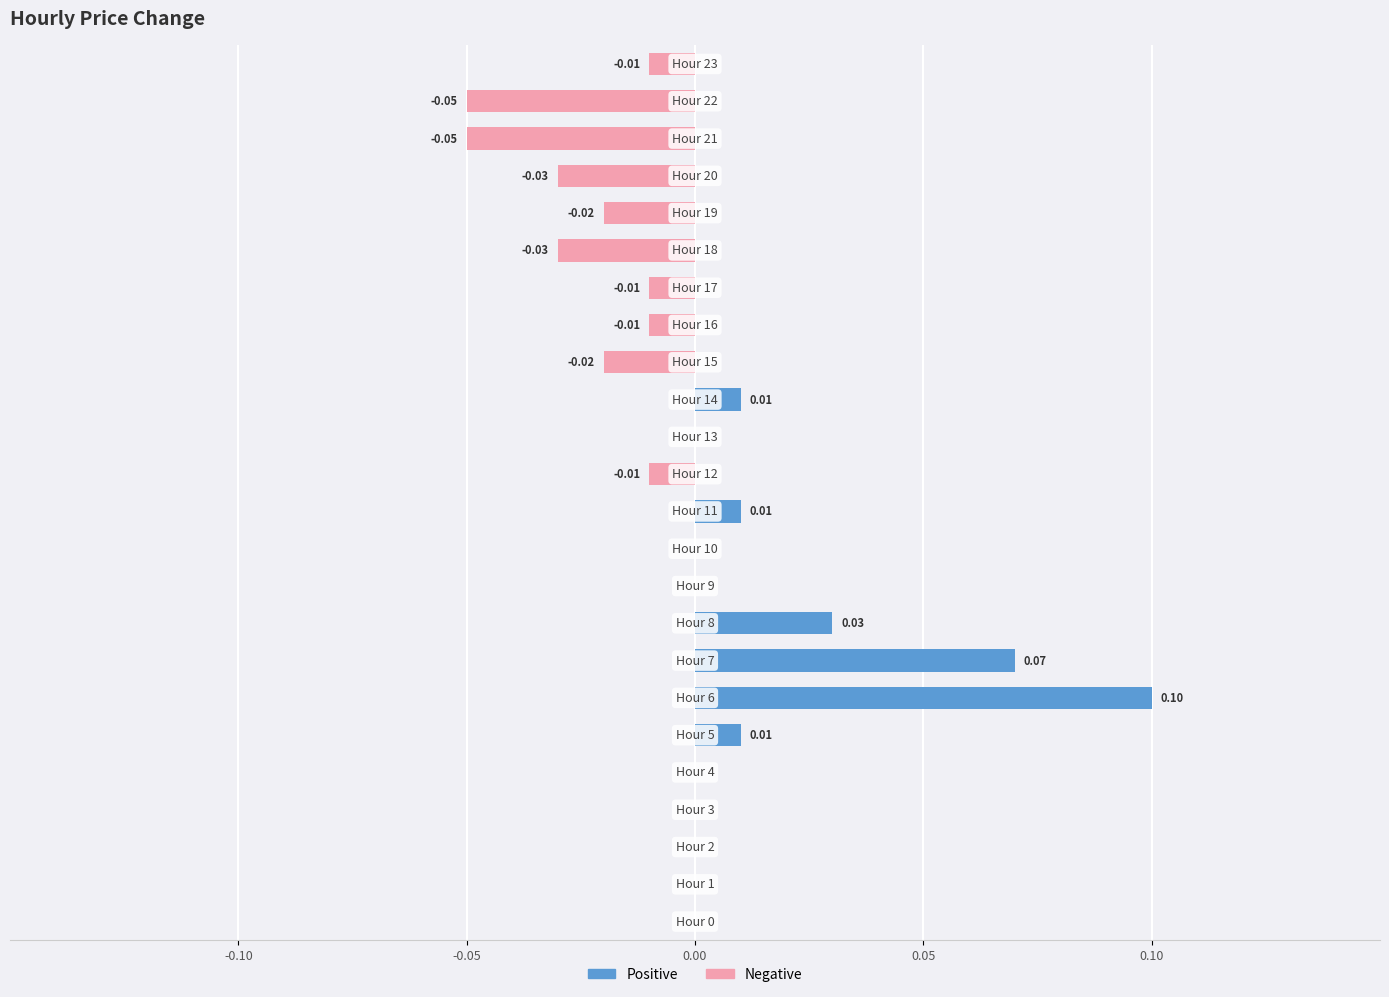

What are all the series names shown in the legend?

Positive, Negative